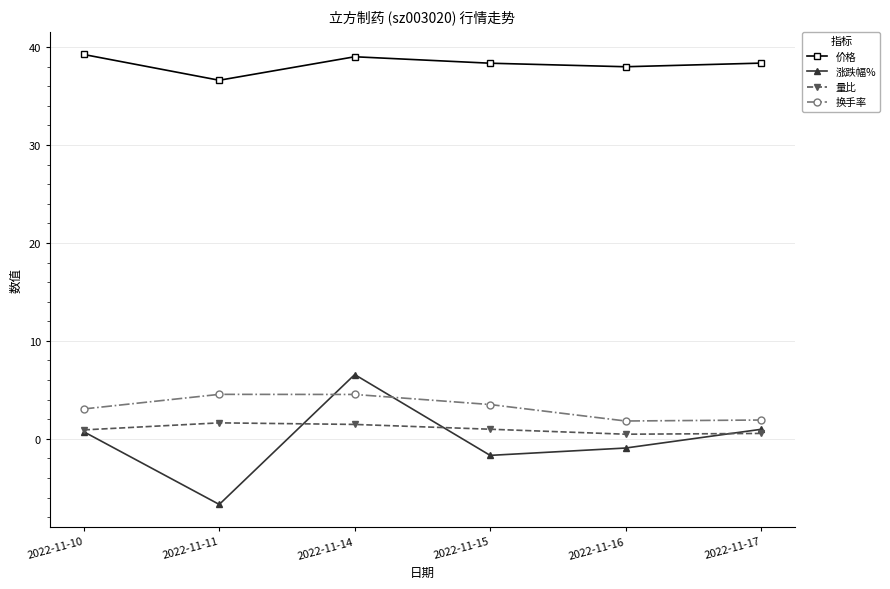

Is the value of 量比 at 2022-11-10 greater than the value of 涨跌幅% at 2022-11-16?

Yes